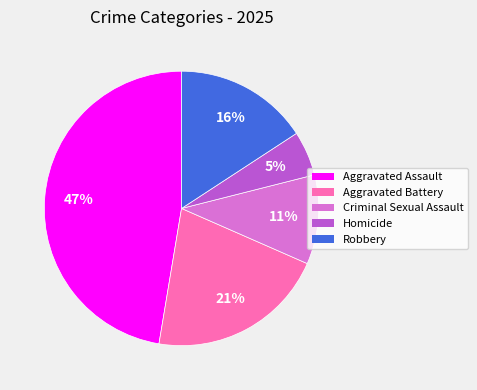

Combined, do Homicide and Robbery account for over 50%?

No